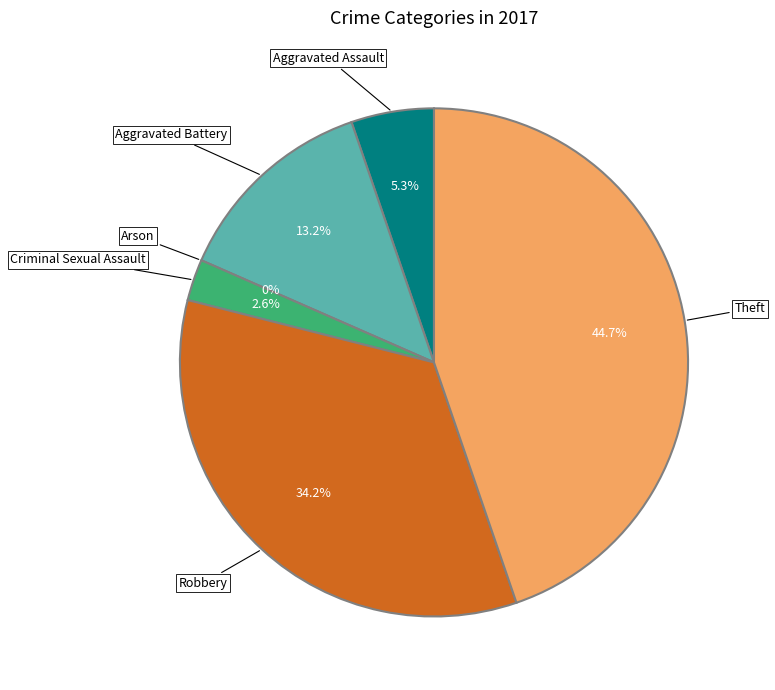

Is it true that Robbery is 34% of the pie?

True